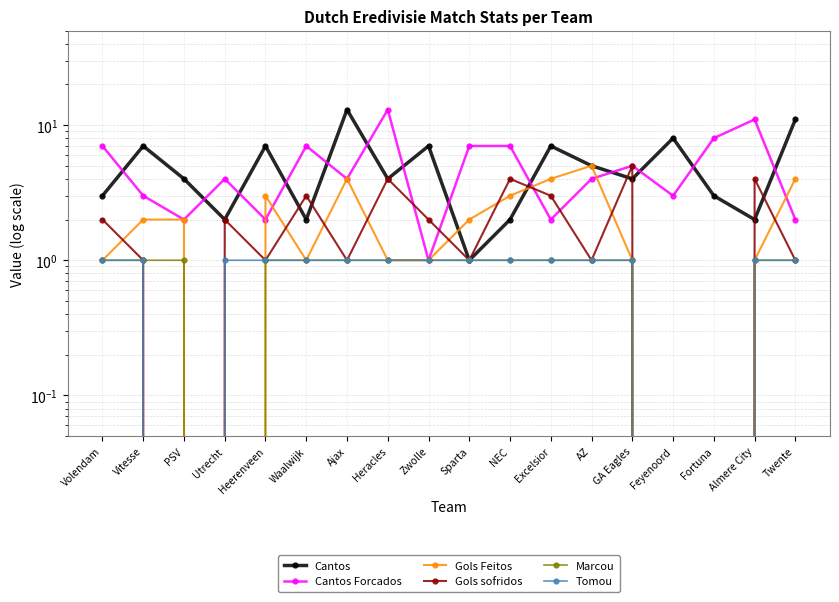

Between Volendam and Sparta, which is larger?

Volendam